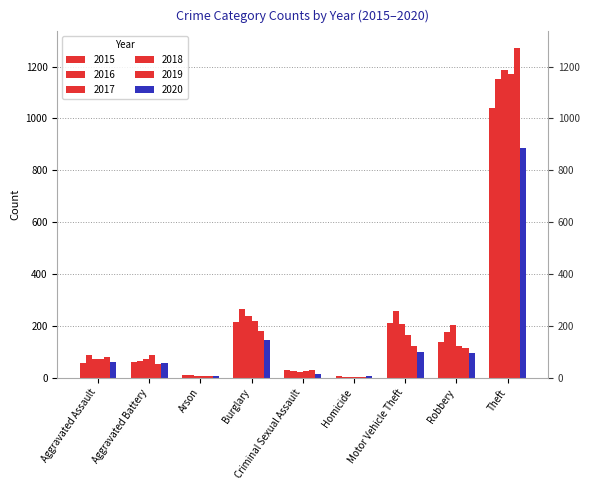

What is the difference between the second highest and minimum values in the 2019 series?

178